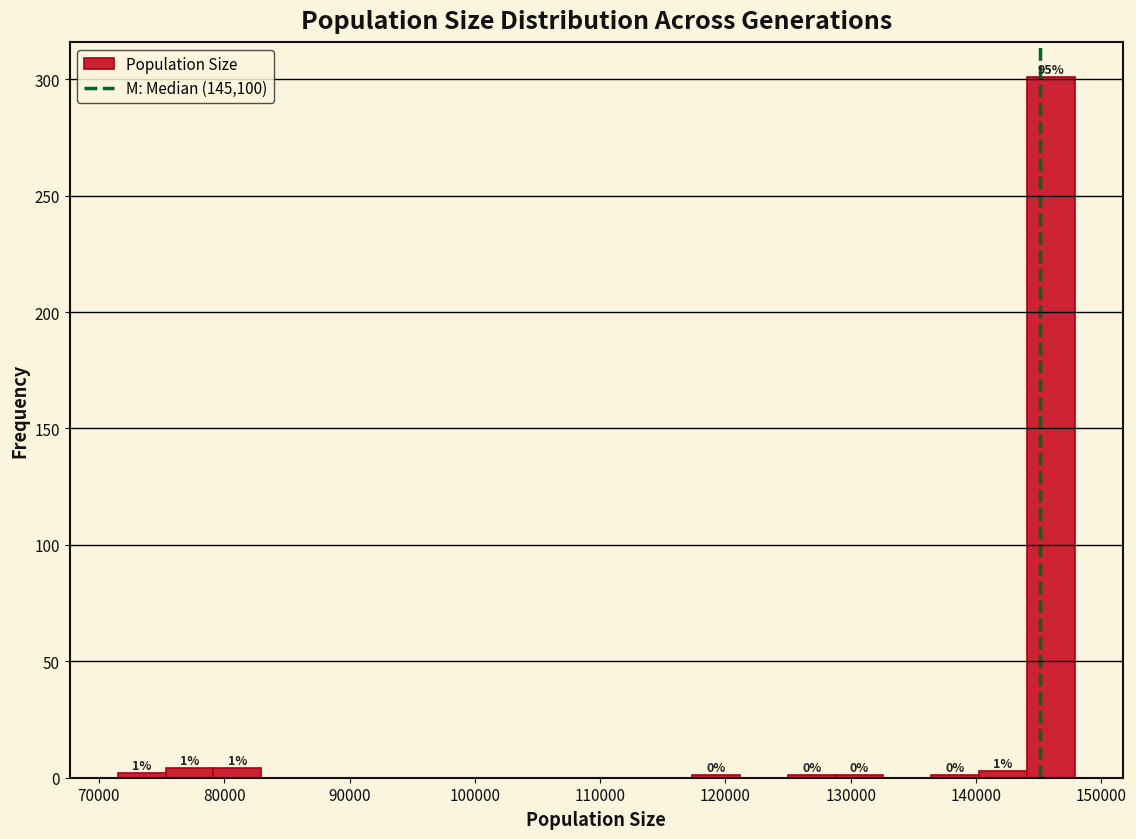

Around what value on the x-axis is the tallest bar? Give the approximate position of its centre, as read against the axis.

146000